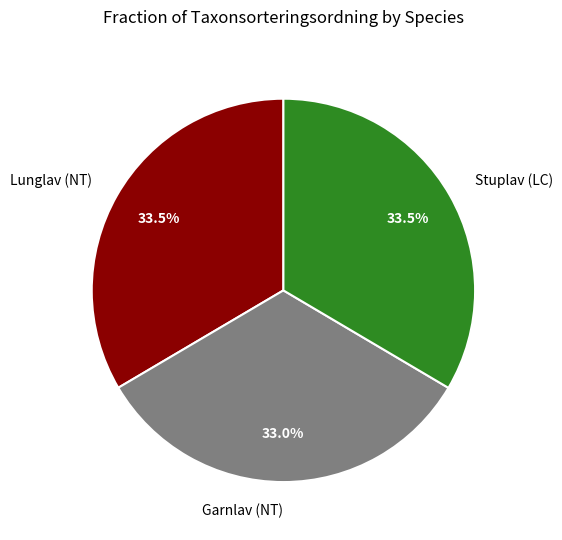

Is there a majority slice in this chart?

No